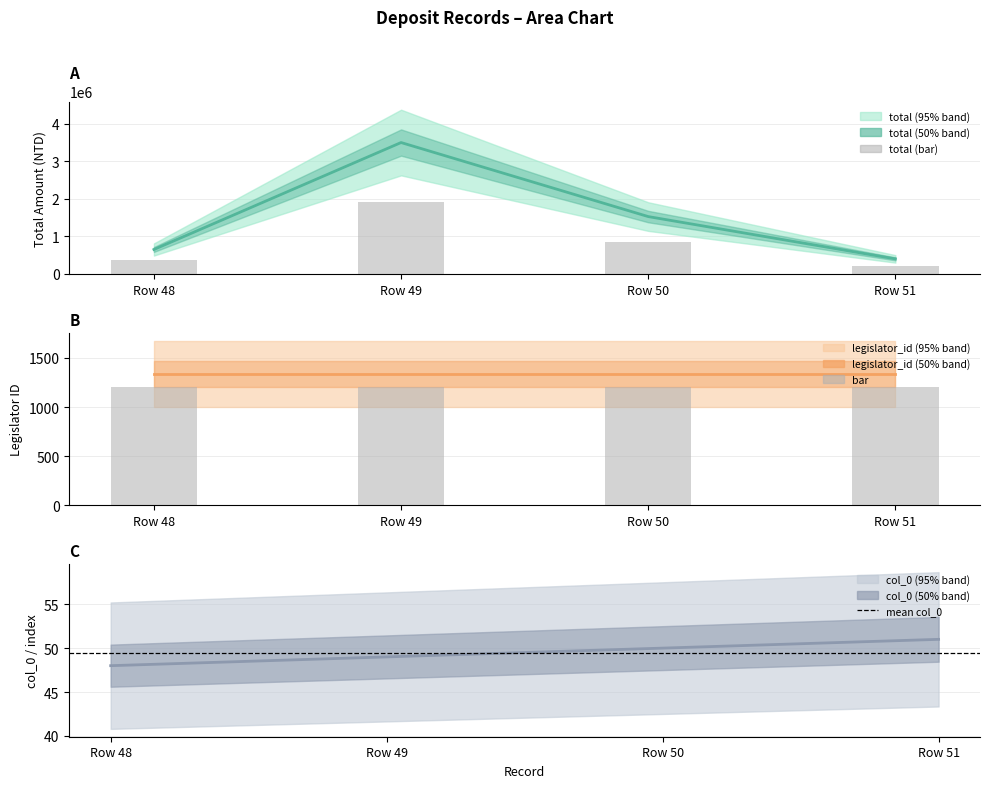

What is the difference between the second highest and minimum values in the col_0 series?

2